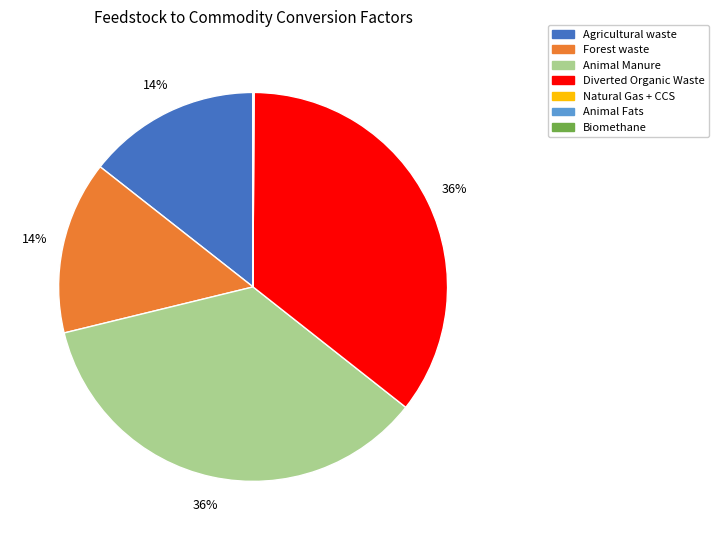

True or false: Animal Manure accounts for 36% of the total.

True